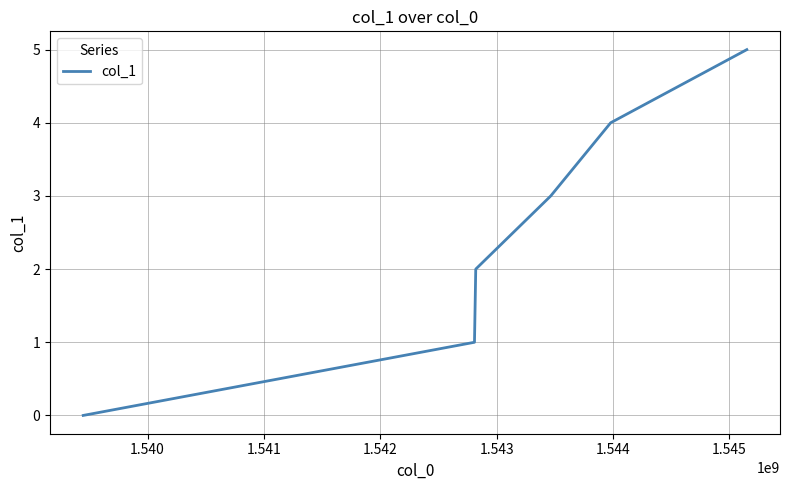

What is the difference between the maximum and second lowest values?

4